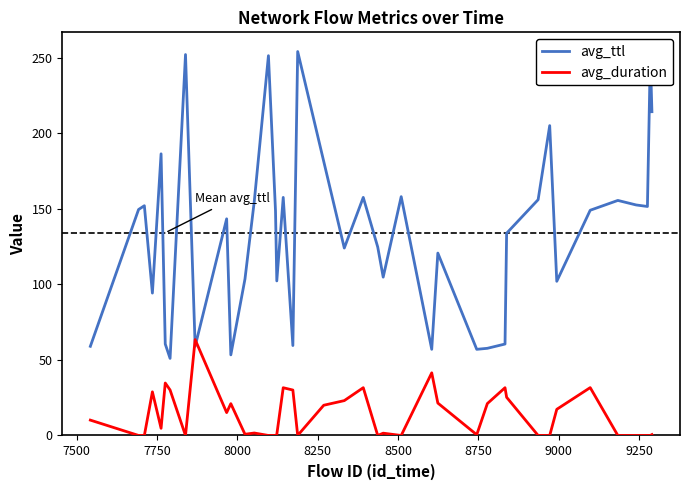

List the series in order of their peak value, highest first.

avg_ttl, avg_duration